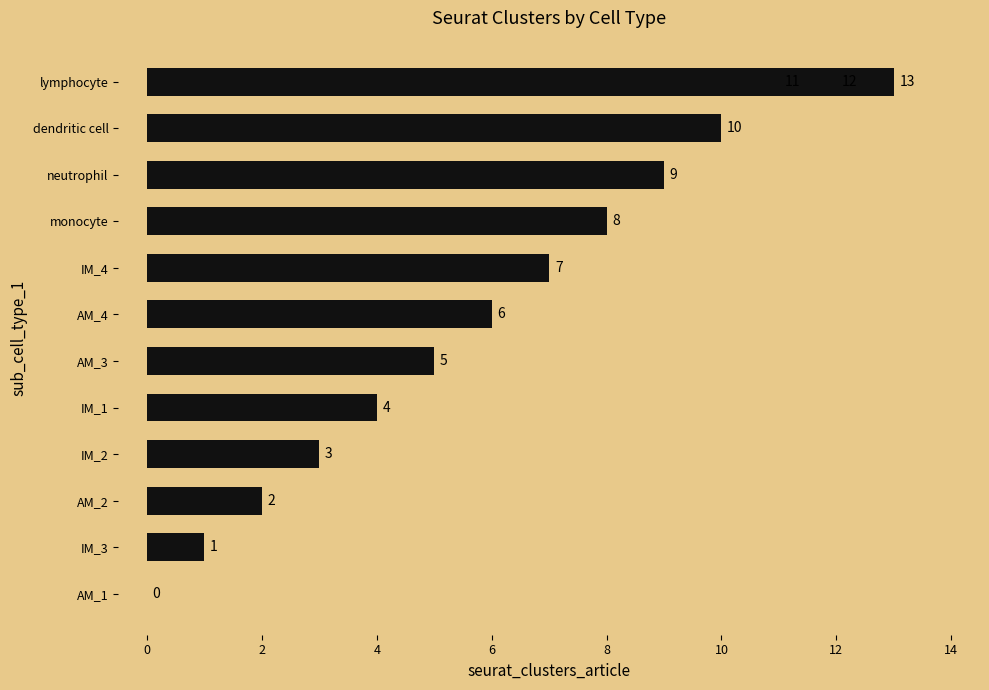

What is the average value?

6